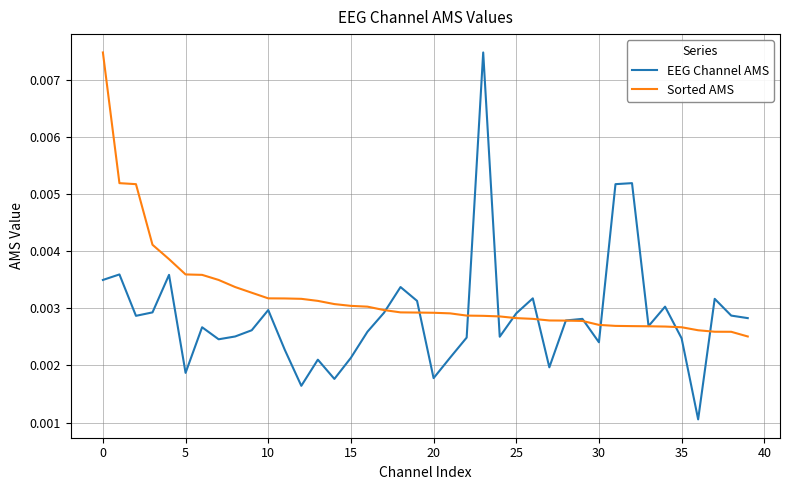

Rank the series by their average value, from highest to lowest.

Sorted AMS, EEG Channel AMS